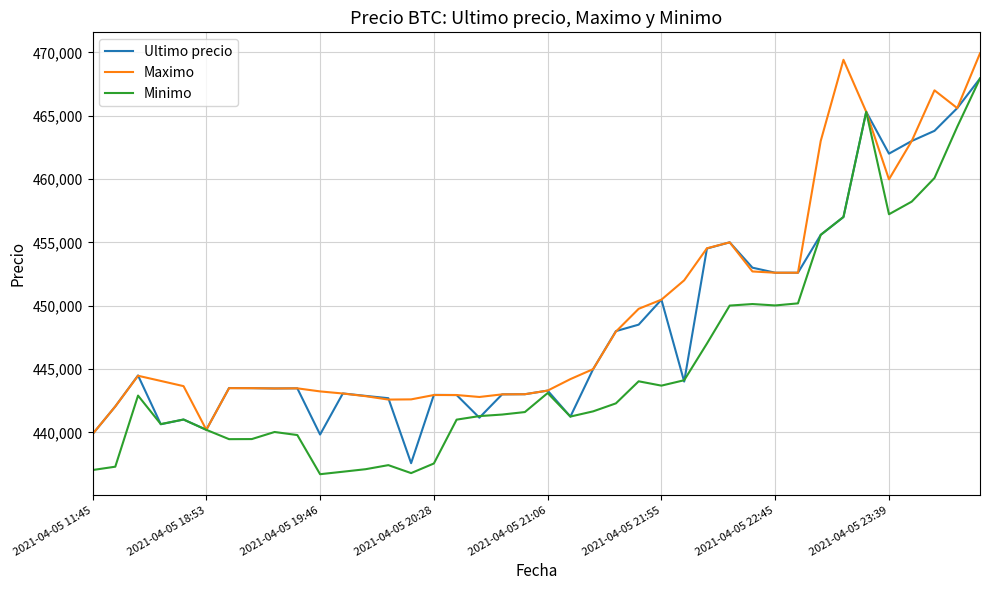

What are all the series names shown in the legend?

Ultimo precio, Maximo, Minimo